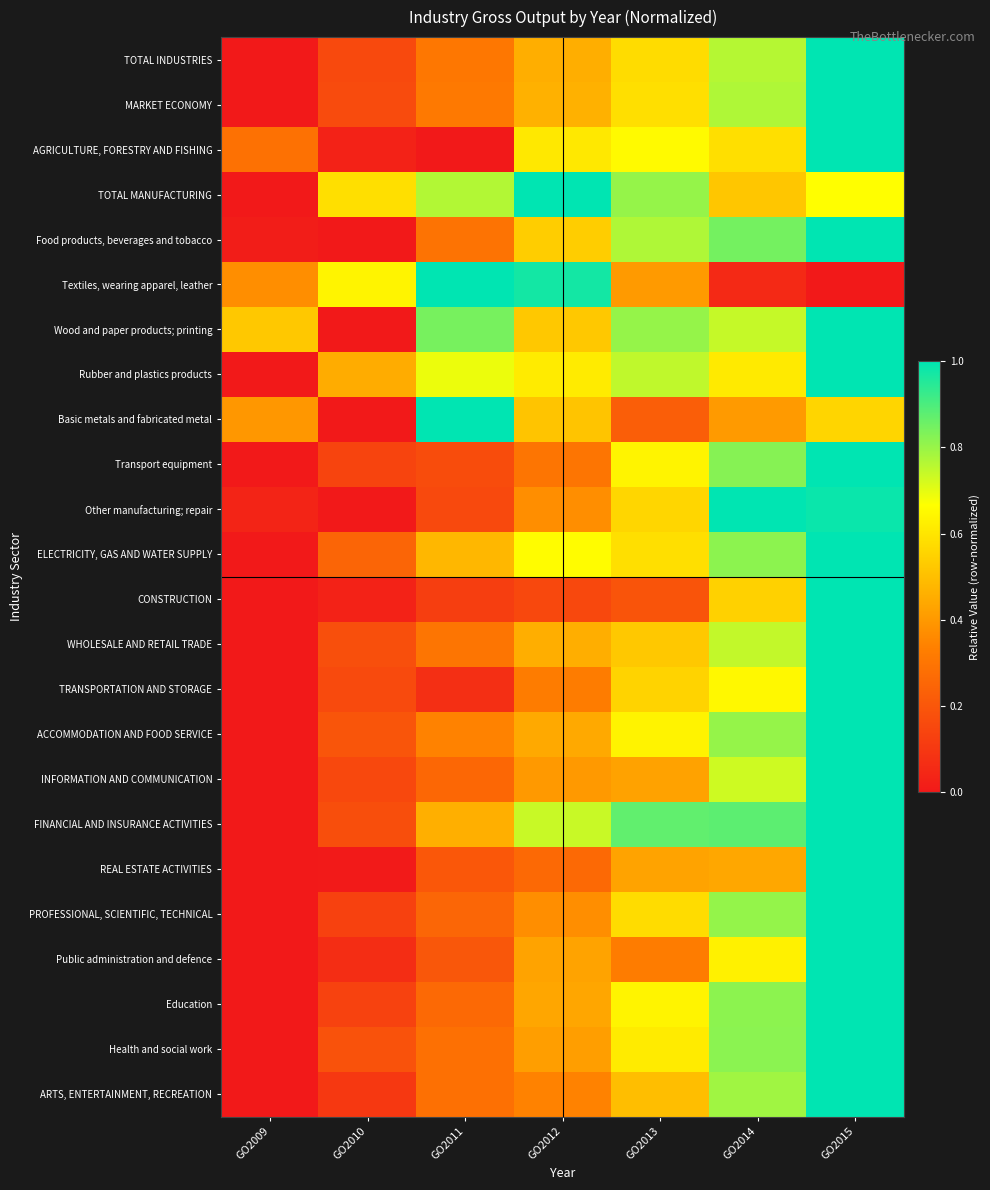

At which category is the sum across all series the highest?

GO2015